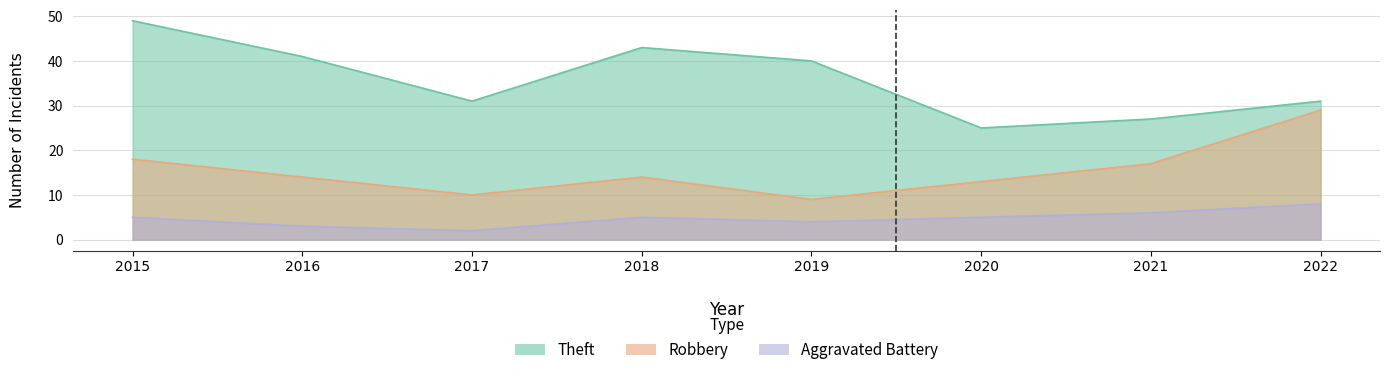

How many interior local valleys does the Theft series have?

2